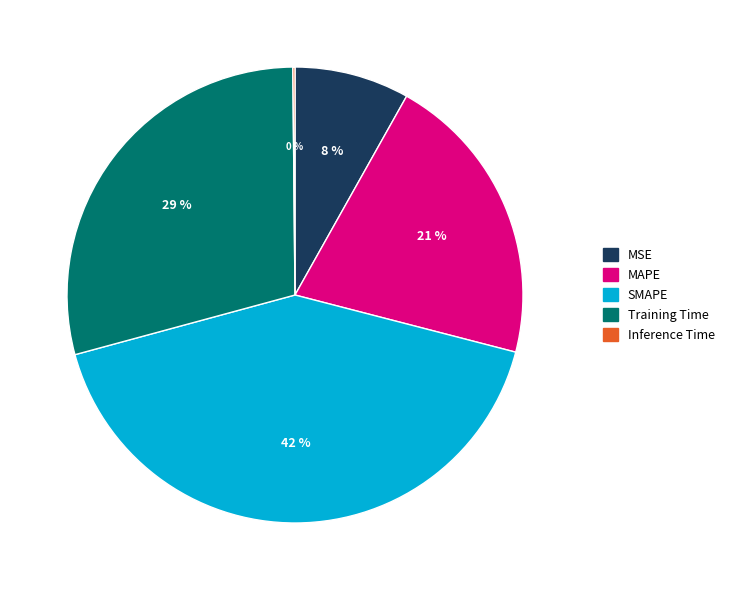

Is the sum of MAPE and SMAPE greater than half?

Yes